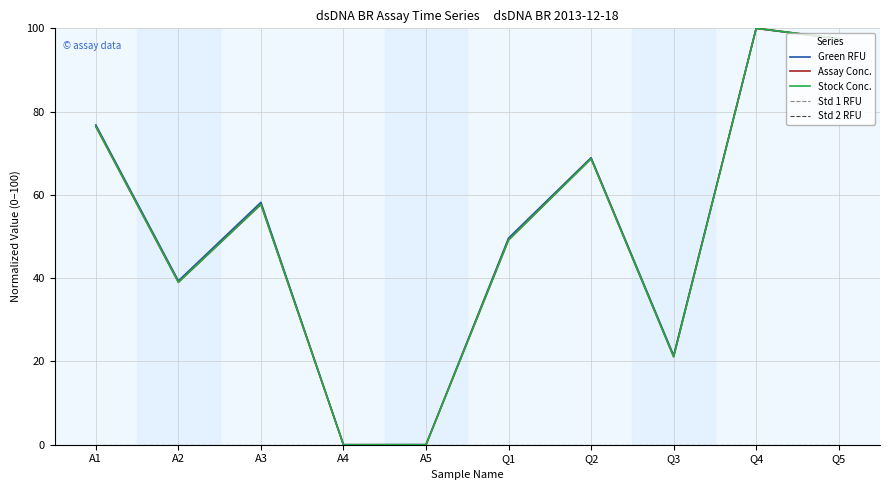

Is this an area chart (filled region under the line)?

No